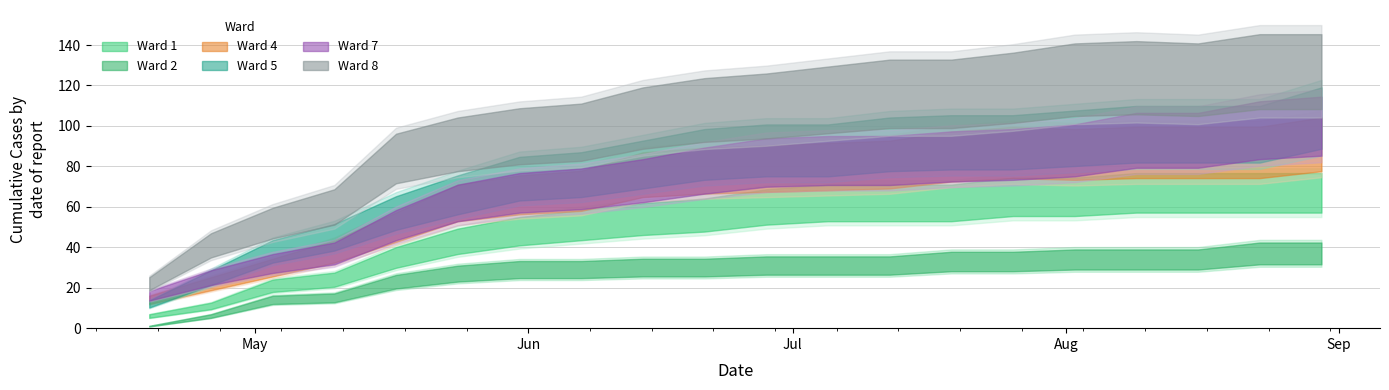

True or false: Ward 2 has more than 0 points higher than both neighbors.

False